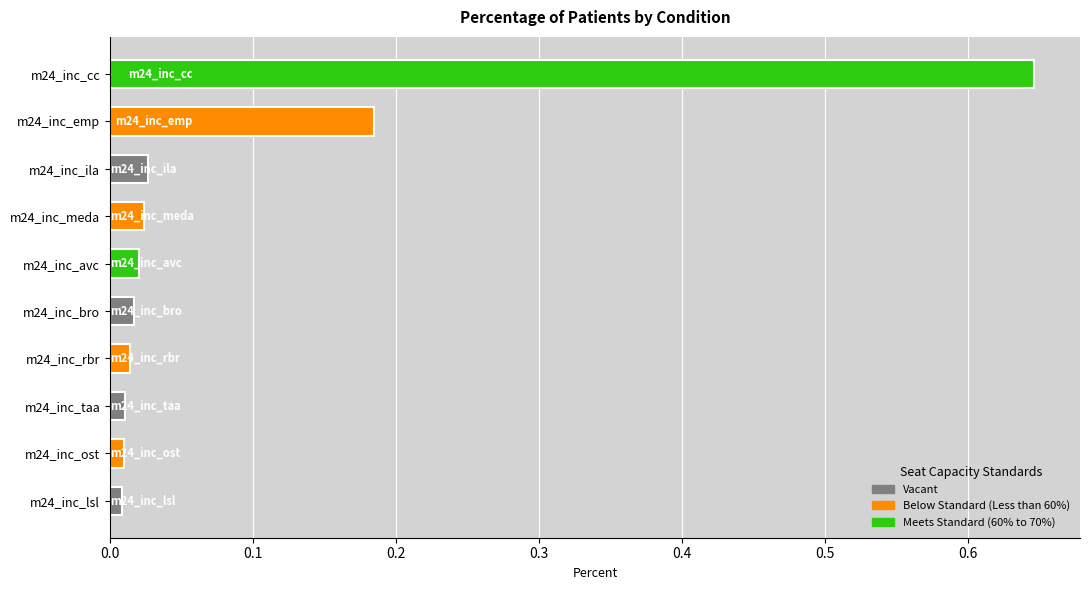

What is the label of the 4th bar from the top?

m24_inc_meda